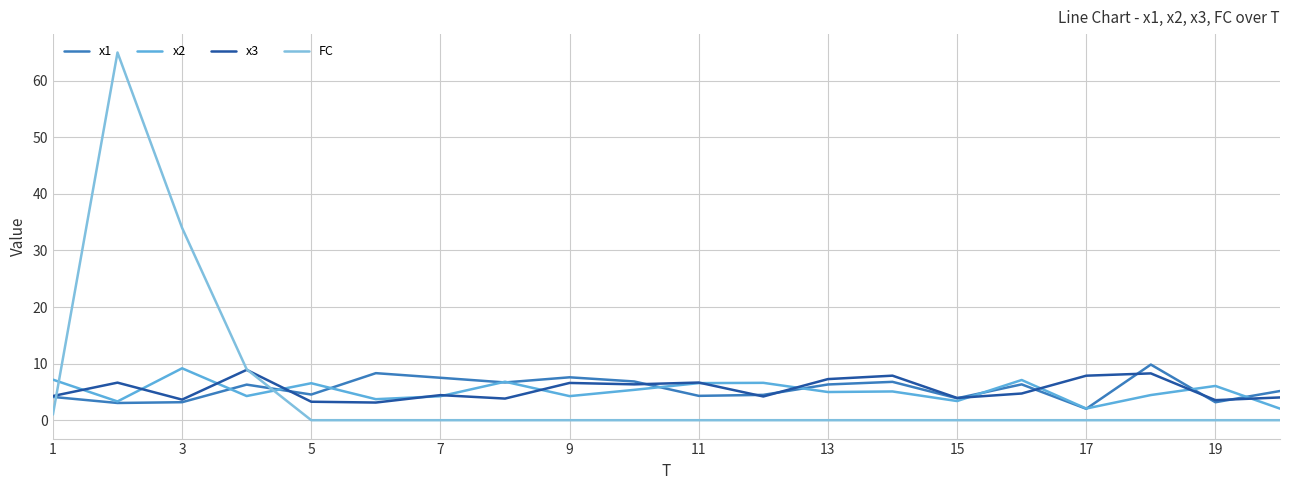

True or false: x1 and FC intersect in this chart.

True